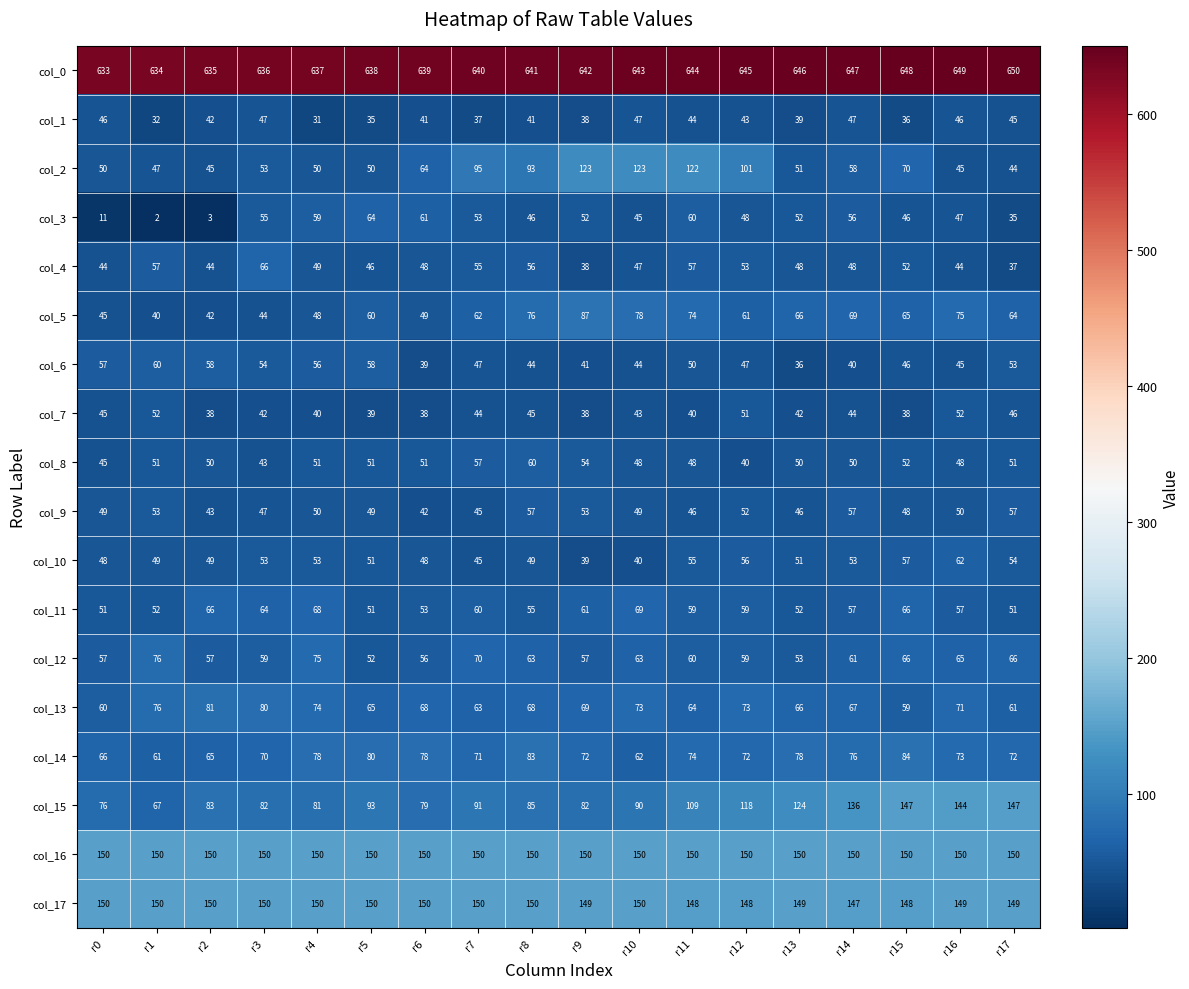

What is the smallest value displayed?

2